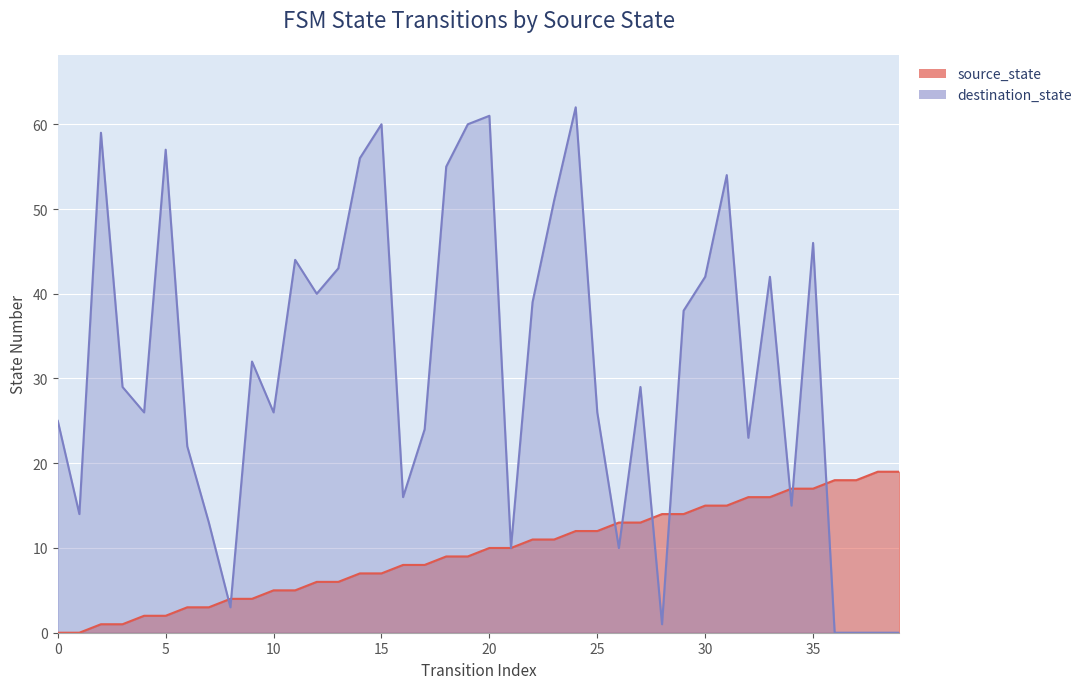

Where is the first local minimum for destination_state?

1